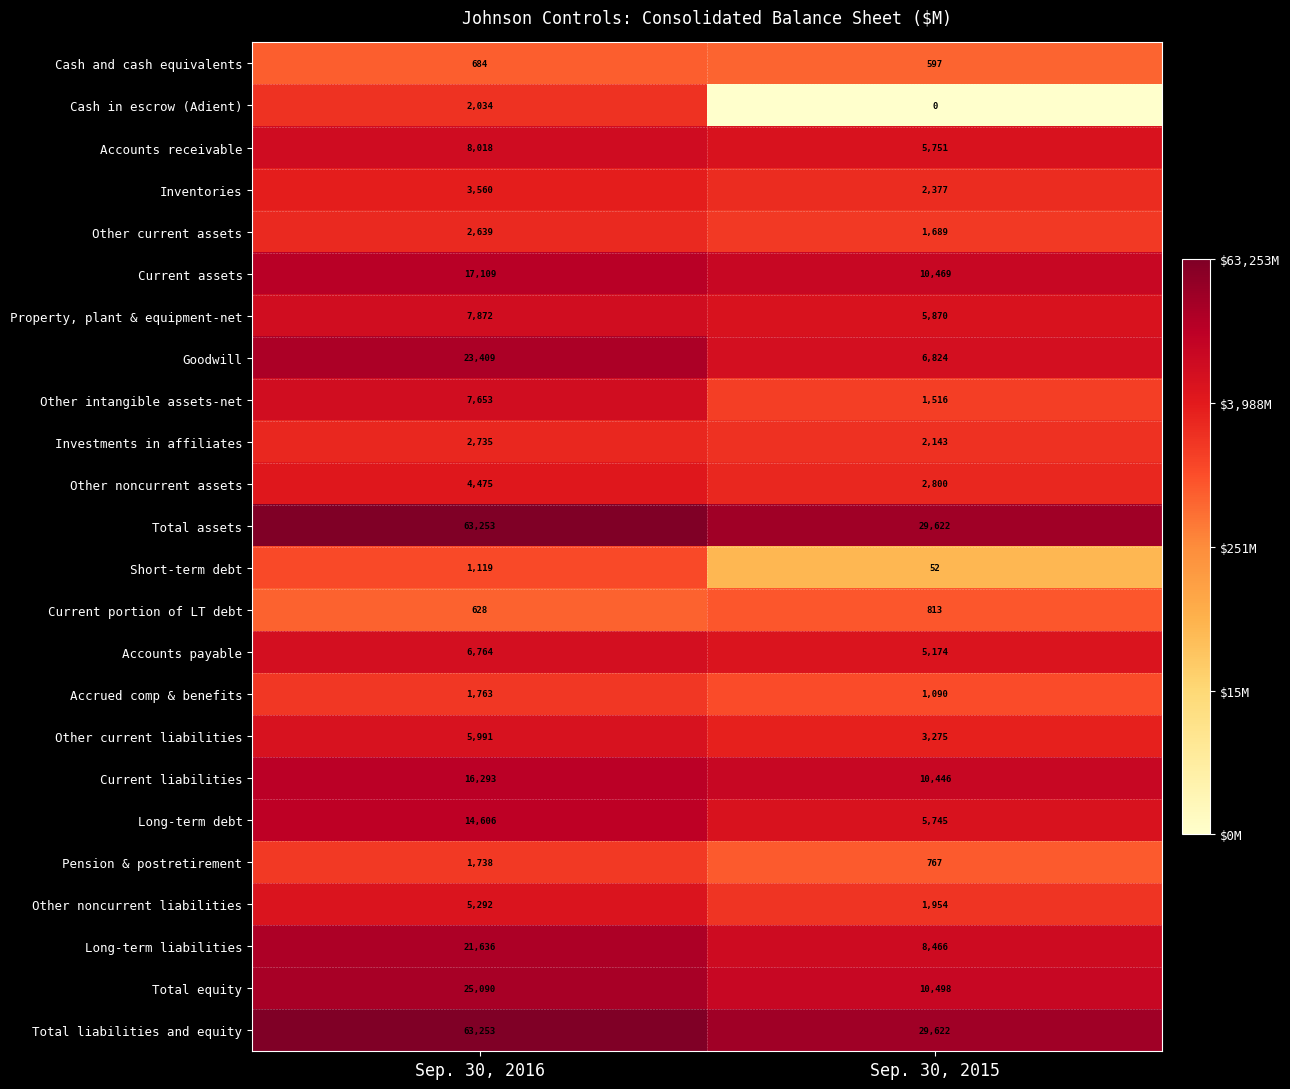

Read the Long-term liabilities value at Sep. 30, 2015.

8466